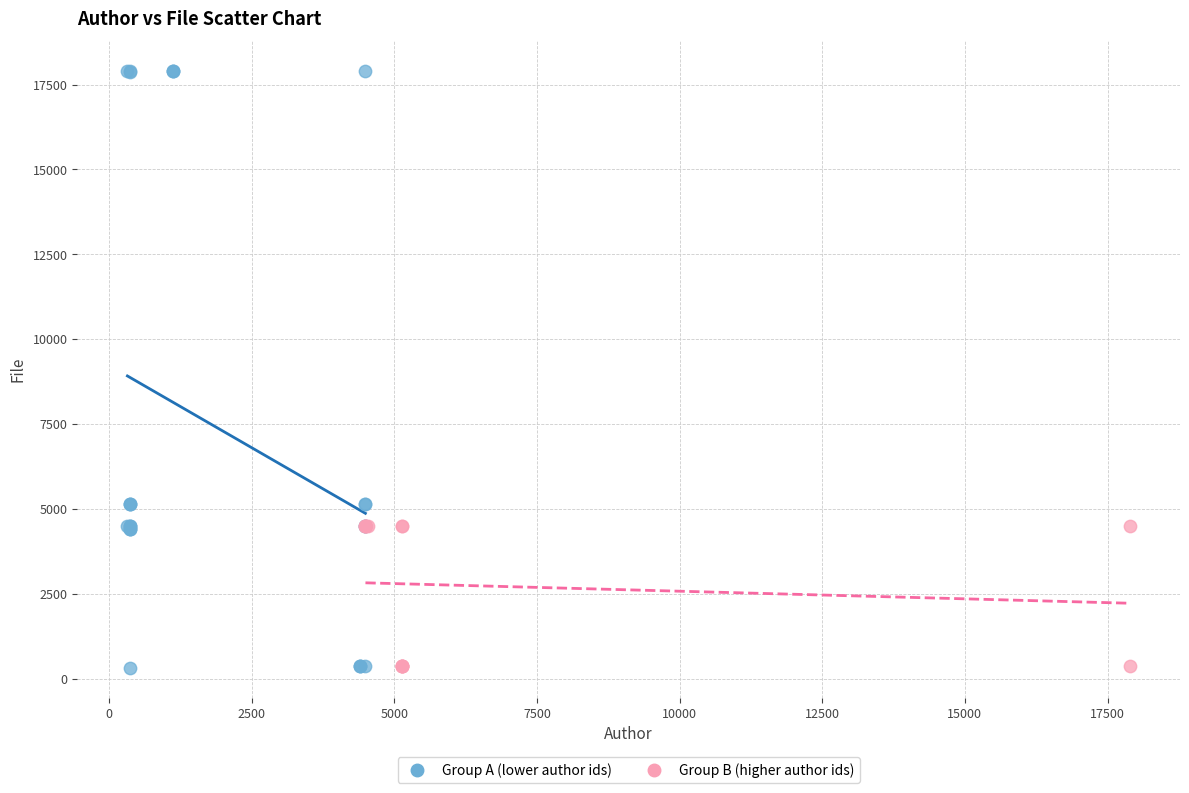

Which series contains the highest Y value?

Group A (lower author ids)